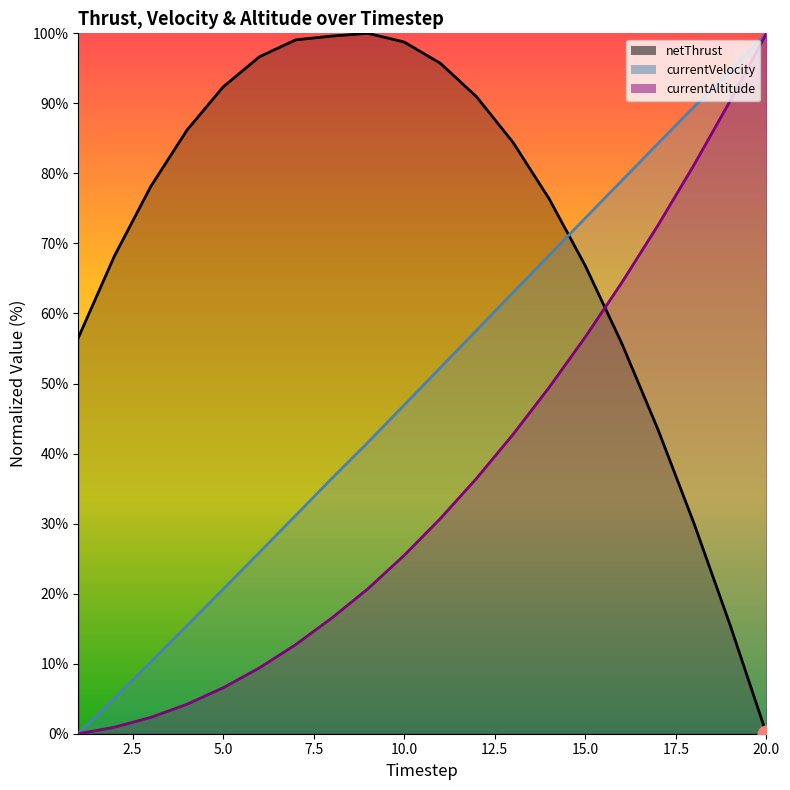

What is the maximum value shown in the chart?

100.0